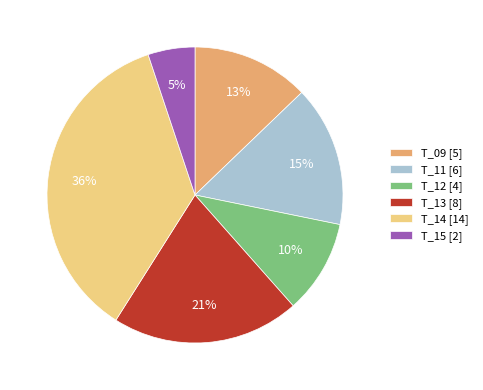

How many slices are in this pie chart?

6